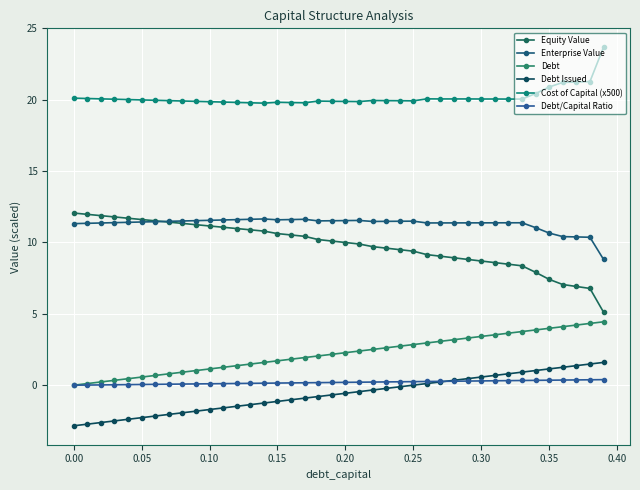

Does the chart have visible grid lines?

Yes